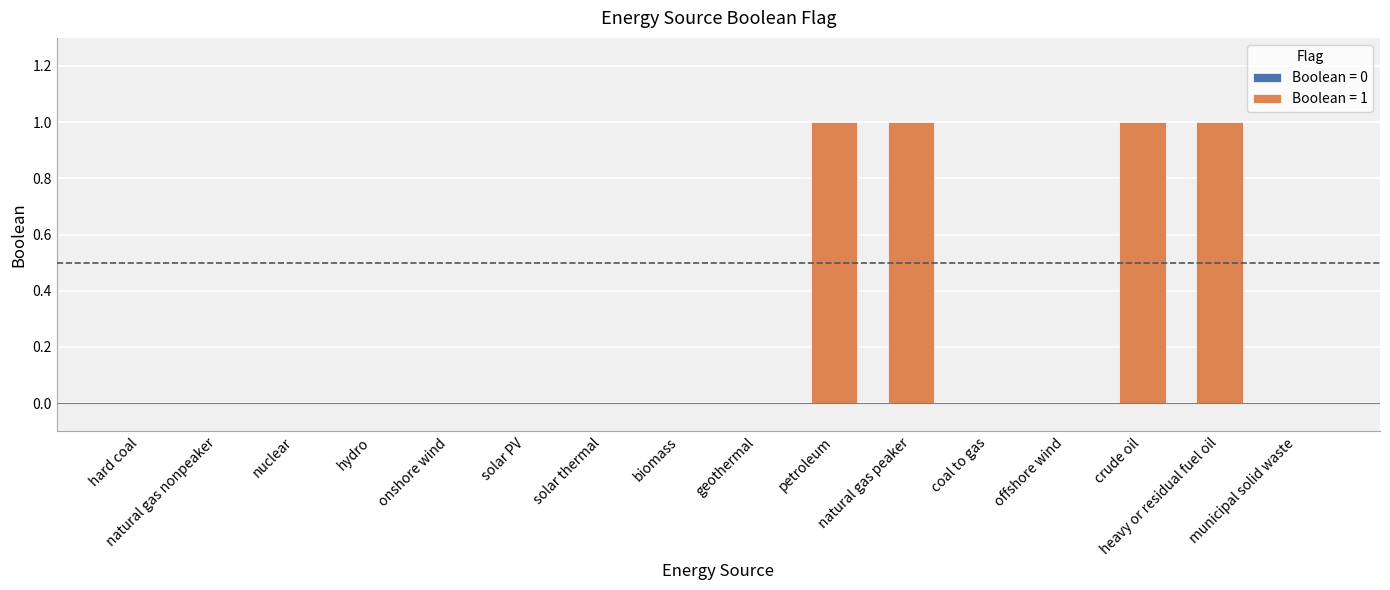

List the labels in order of value, smallest first.

hard coal, natural gas nonpeaker, nuclear, hydro, onshore wind, solar PV, solar thermal, biomass, geothermal, coal to gas, offshore wind, municipal solid waste, petroleum, natural gas peaker, crude oil, heavy or residual fuel oil